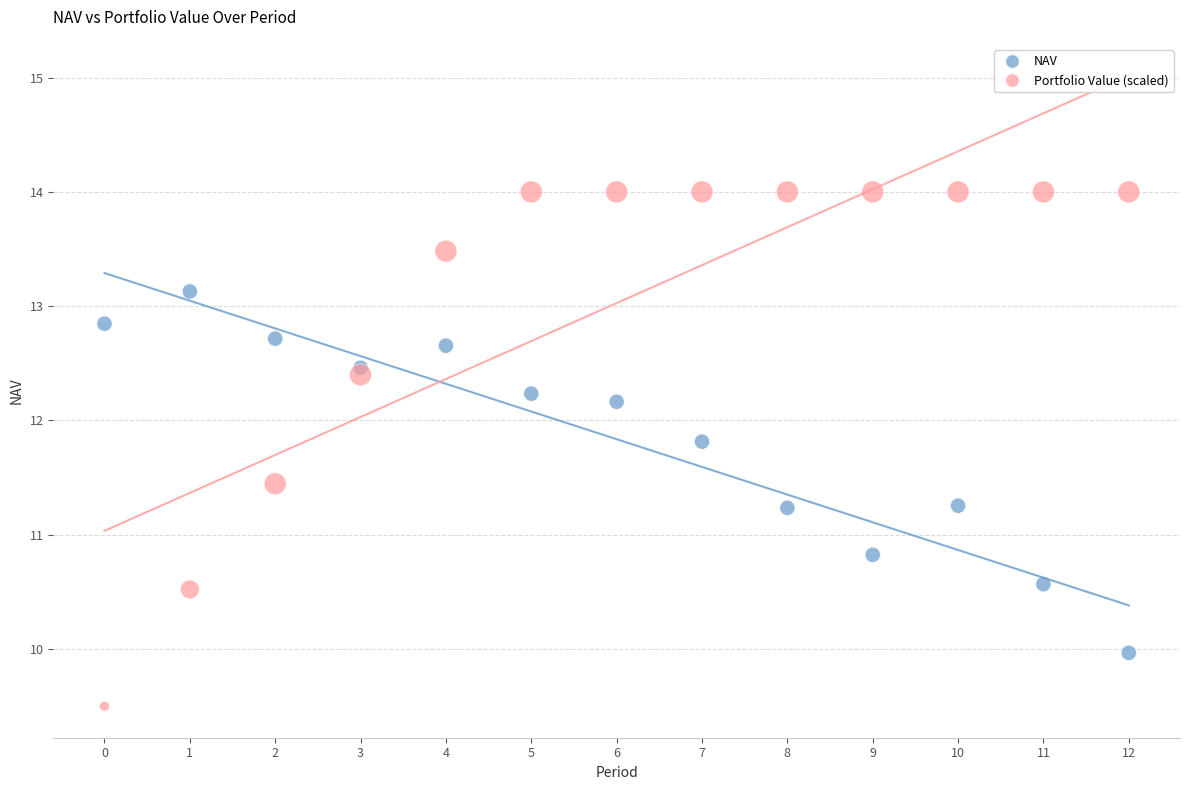

What are all the series names shown in the legend?

NAV, Portfolio Value (scaled)